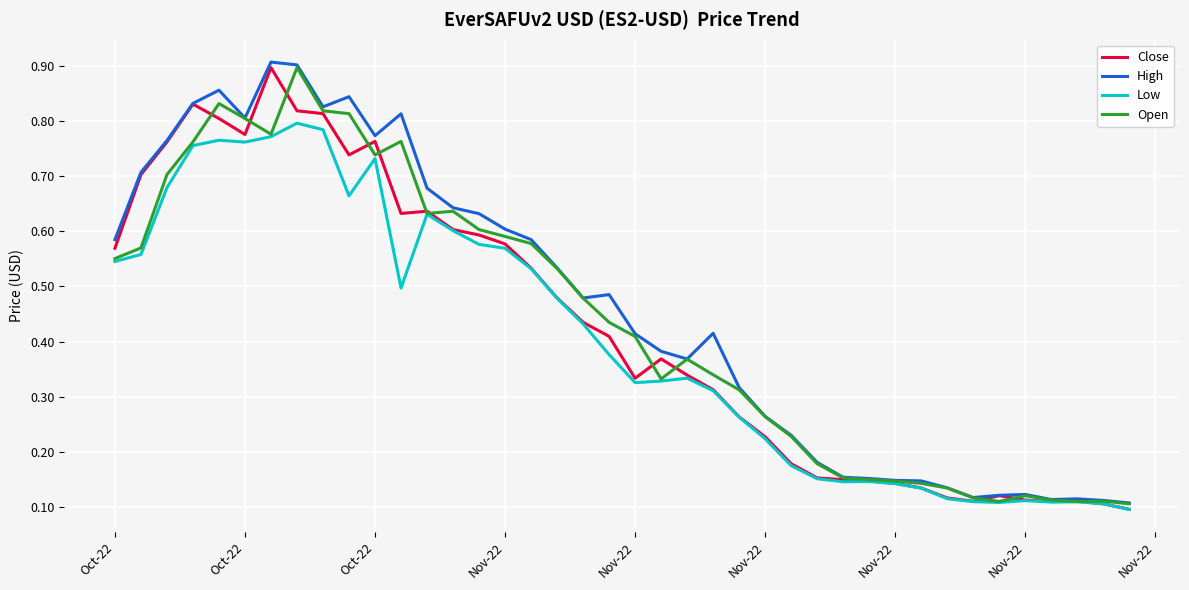

How many lines are shown in the chart?

4